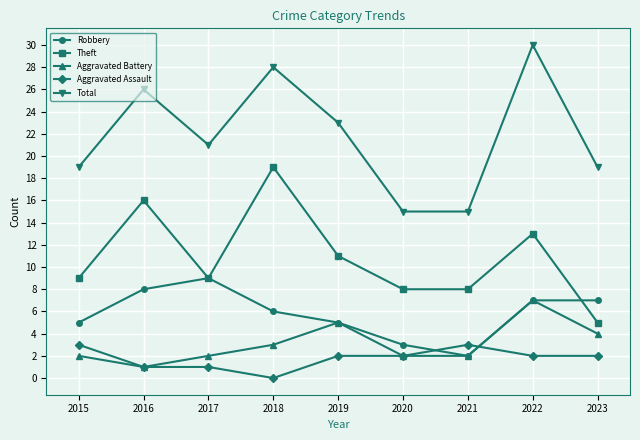

Between 2018 and 2021, which series saw the biggest shift?

Total